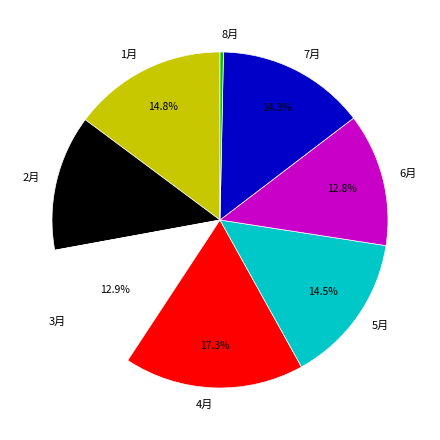

What is the ratio of the value at 5月 to the value at 6月?

1.1